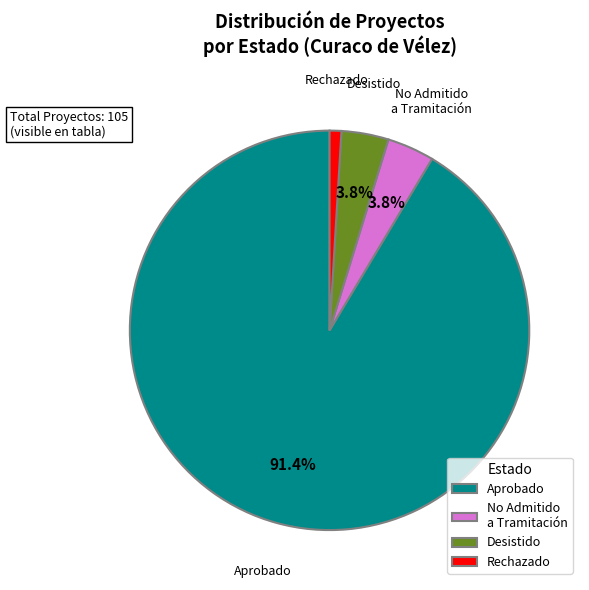

How much of the chart is everything except Aprobado?

8.6%